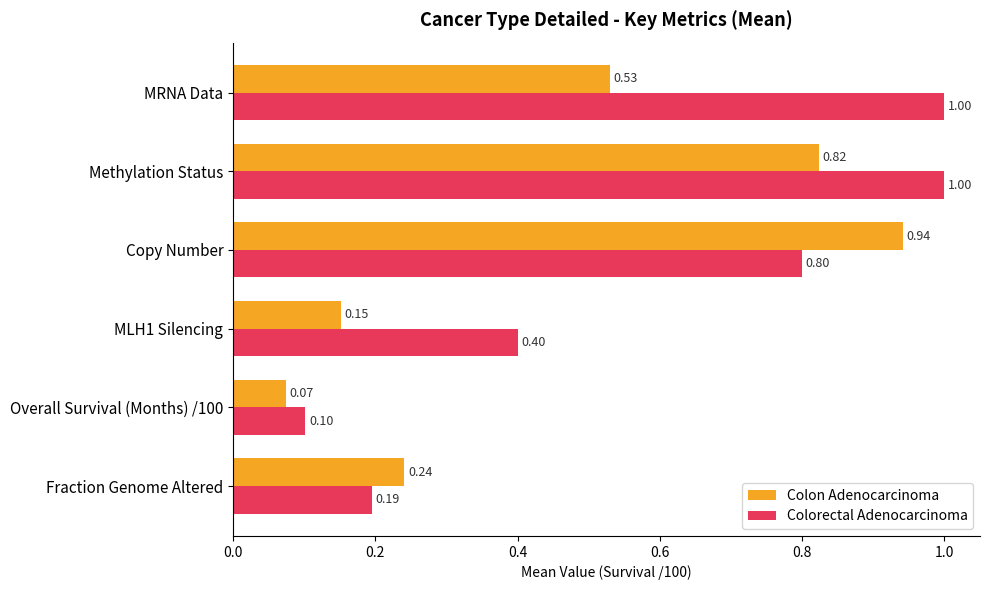

List the series in order of their peak value, lowest first.

Colon Adenocarcinoma, Colorectal Adenocarcinoma